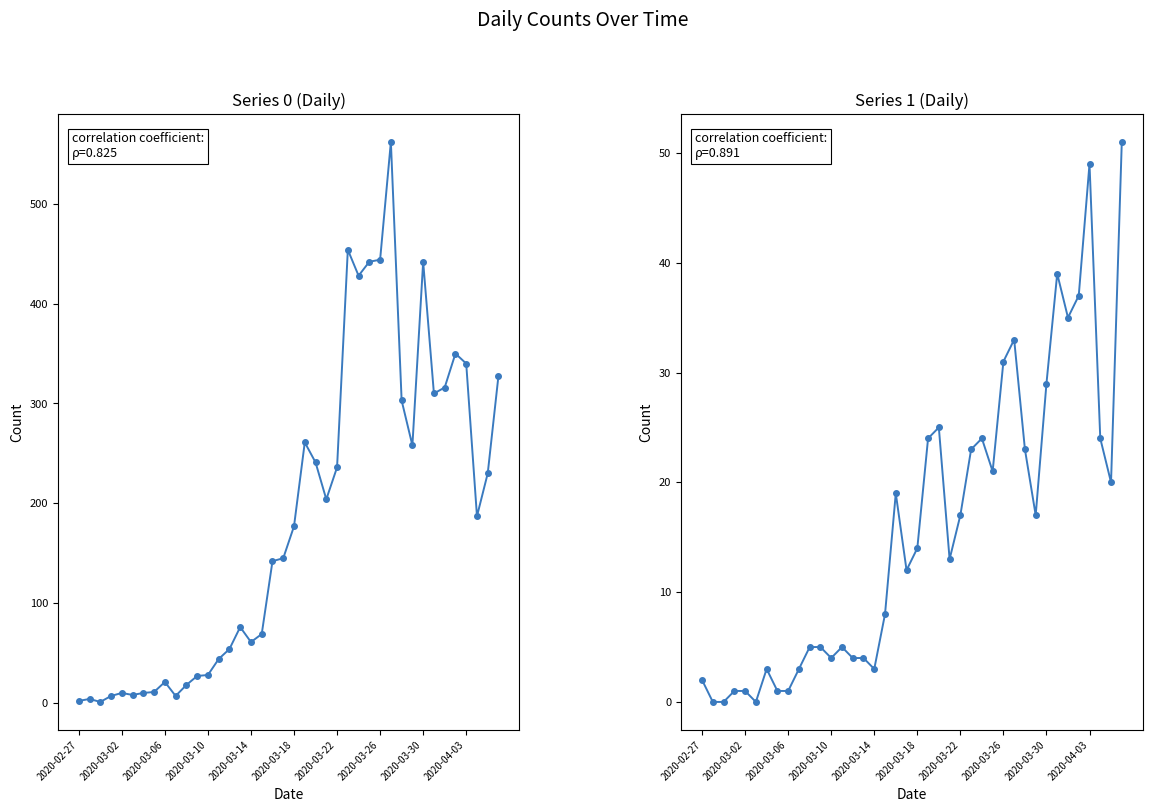

Between 20 and 30, which series saw the biggest shift?

Series 0 (Daily)